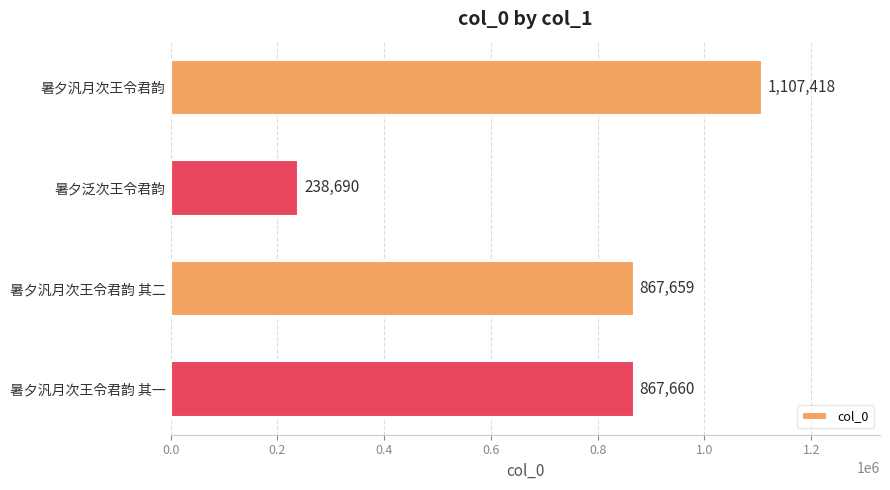

The chart shows a value of 867659 at 暑夕汎月次王令君韵 其二. True or false?

True